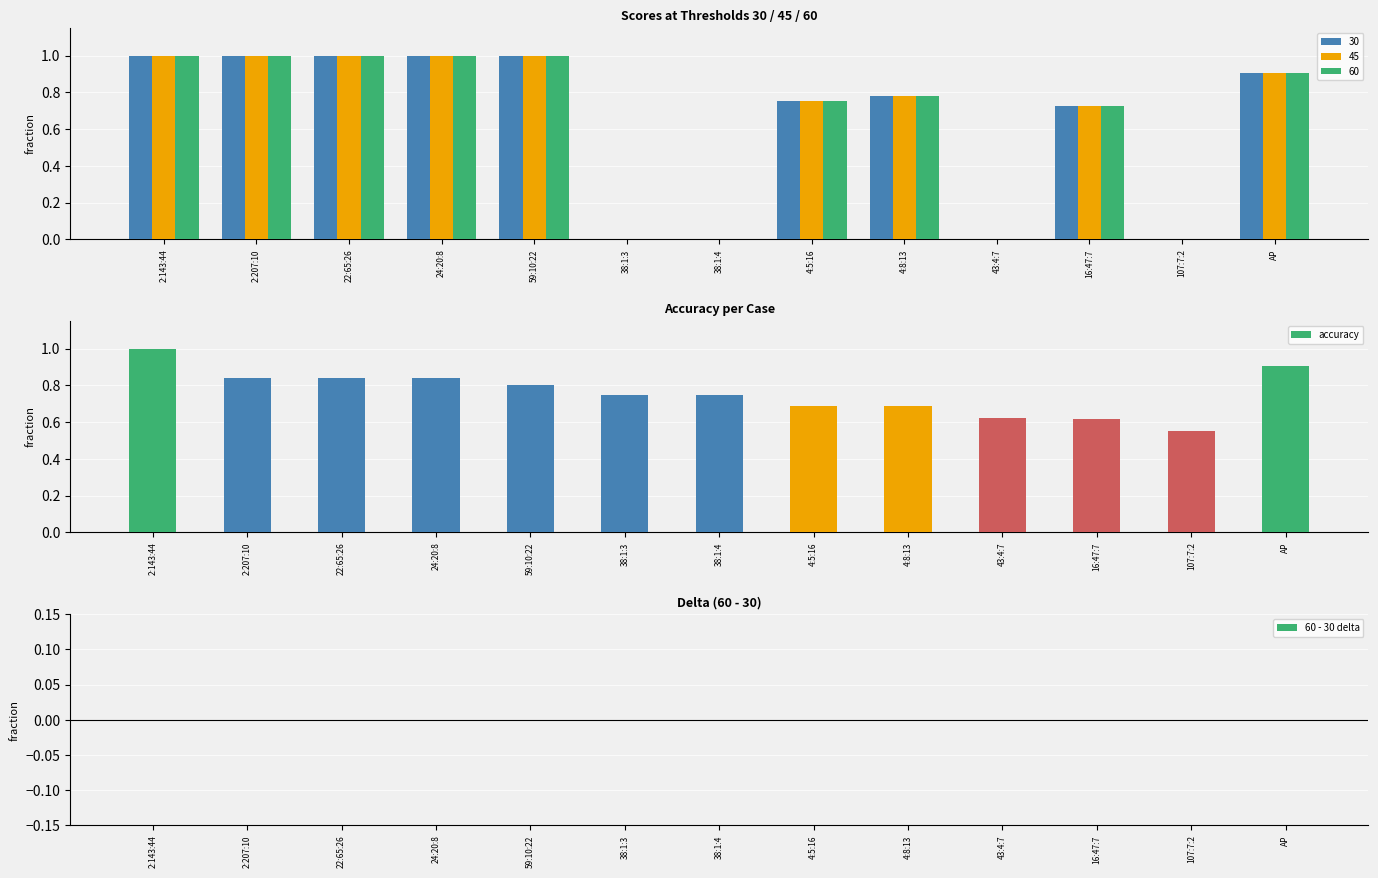

Which series has the largest range (max minus min)?

accuracy